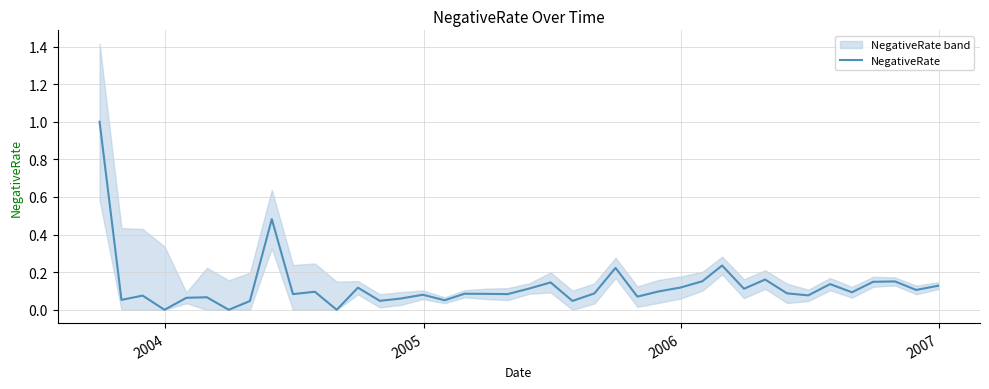

What is the highest value of the NegativeRate series?

1.0